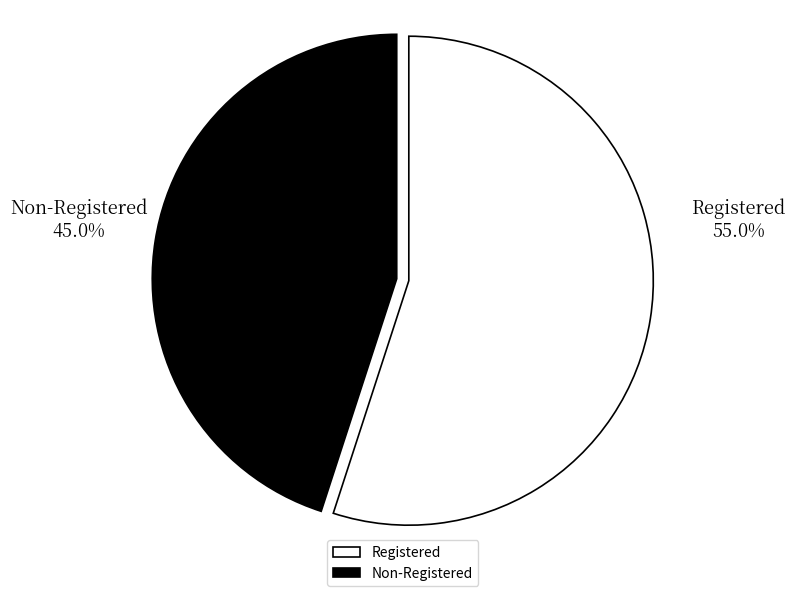

To the nearest percent, what is the difference between the largest and smallest slice percentages?

10%